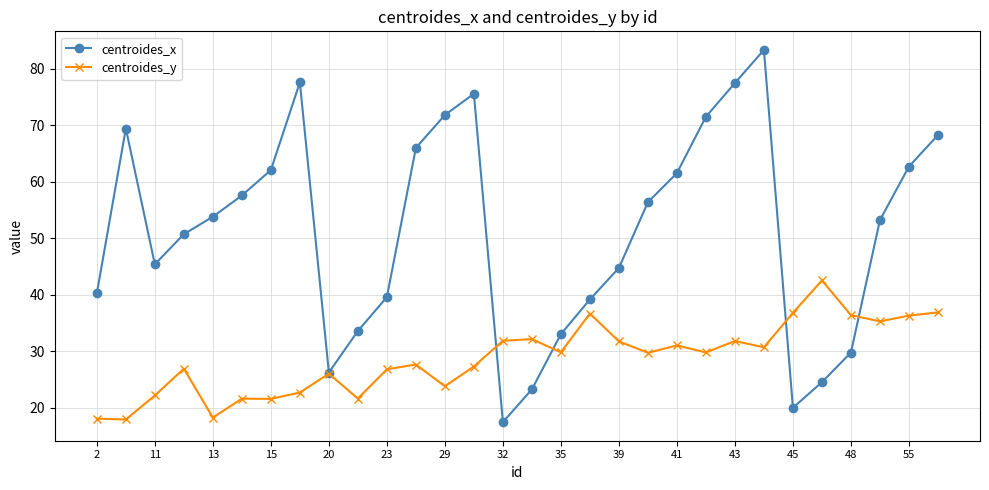

What is the value of the centroides_x point at the 30th from the left?

68.2